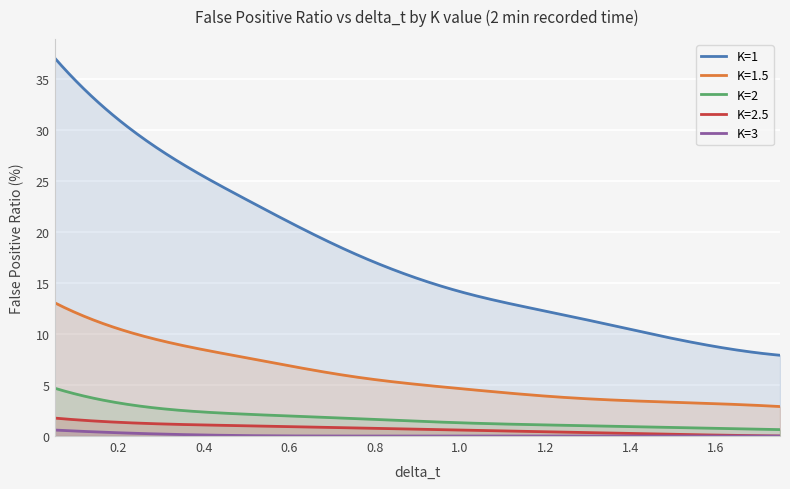

What is the total value across all series at 1.25?

17.0